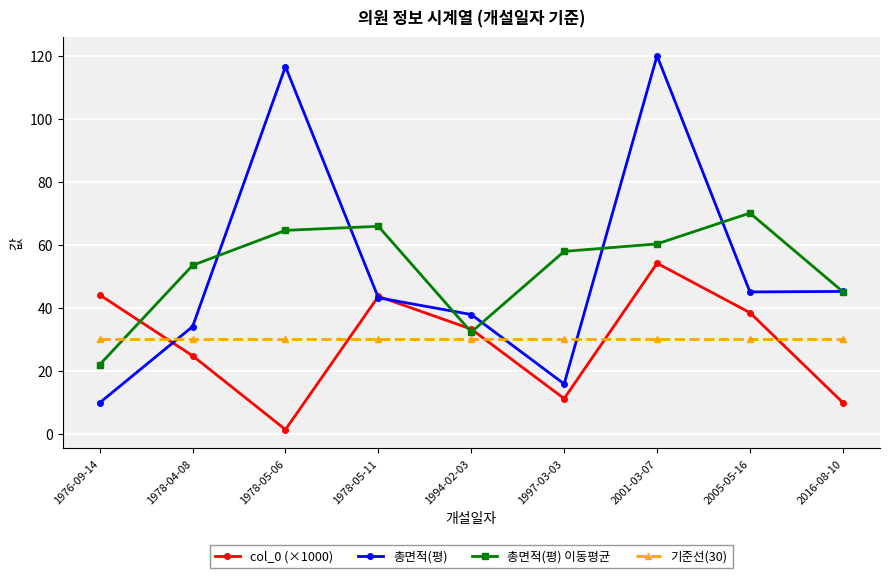

Is the value of 기준선(30) at 1978-05-06 greater than the value of 총면적(평) 이동평균 at 2016-08-10?

No